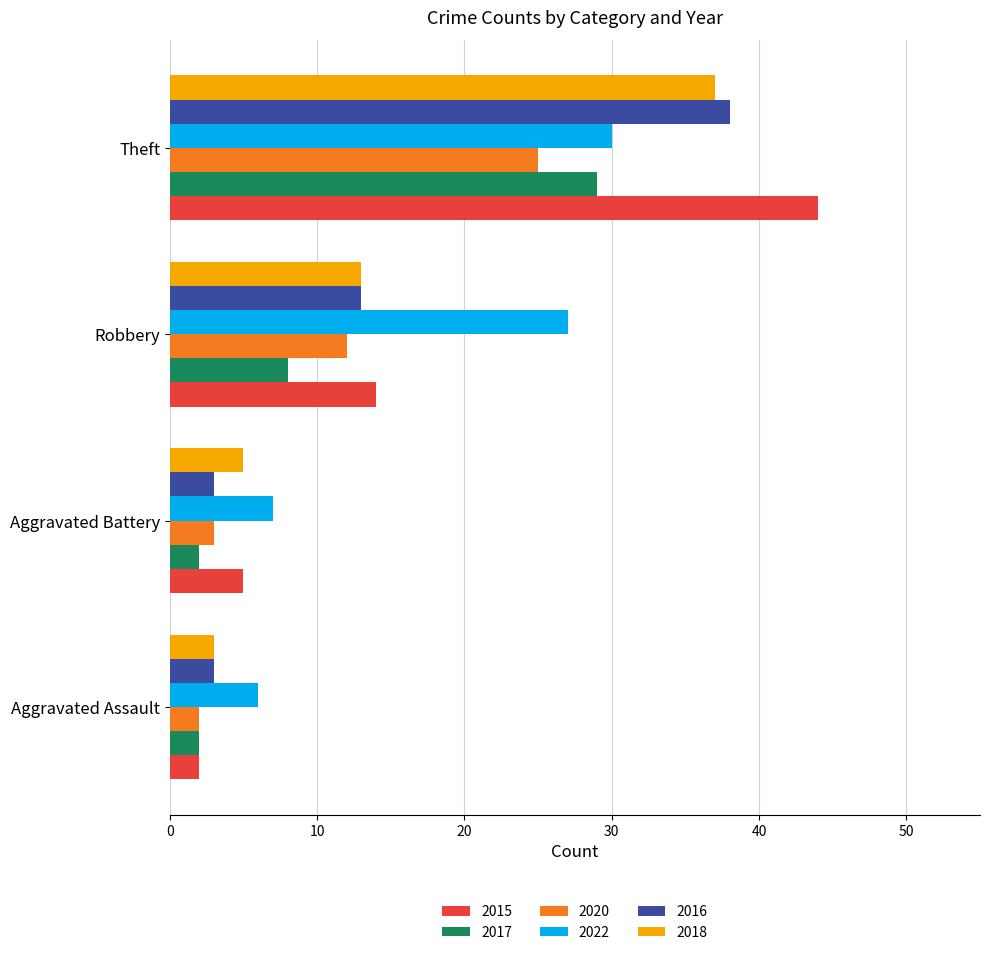

The 2018 series shows 5 at Aggravated Battery. True or false?

True